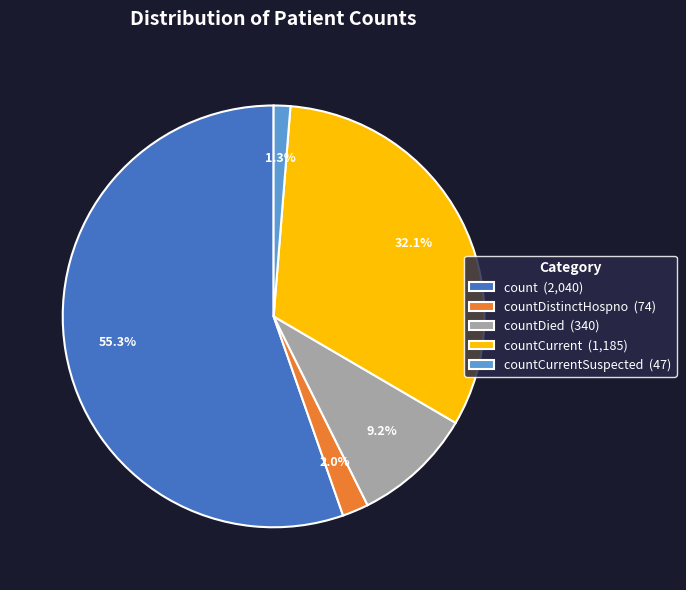

Between count (2,040) and countDistinctHospno (74), which is larger?

count (2,040)